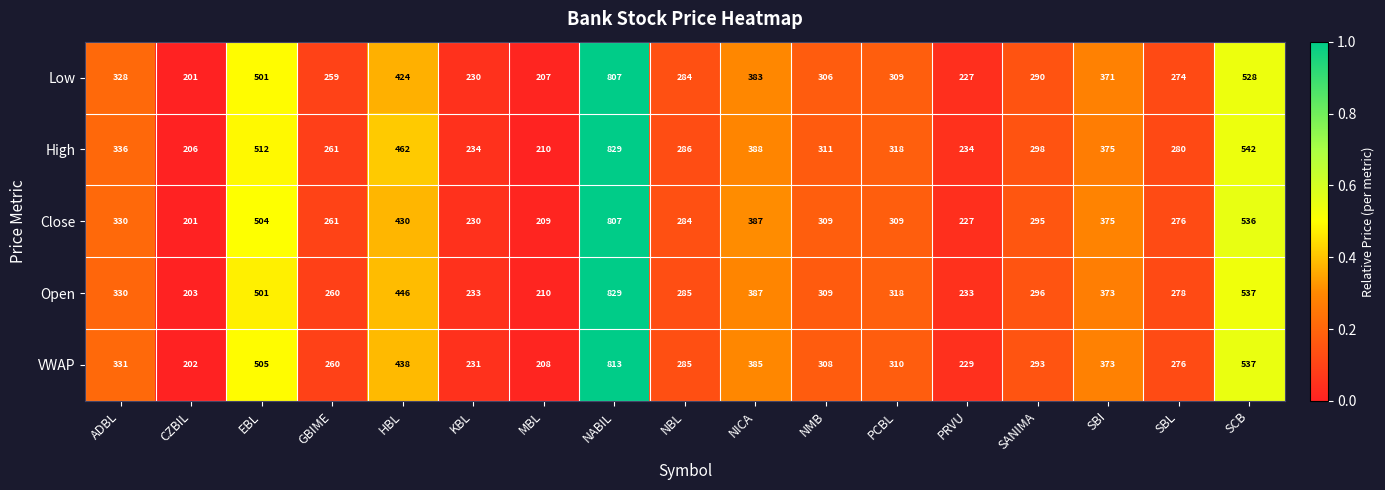

At which label is VWAP closest to 507?

EBL